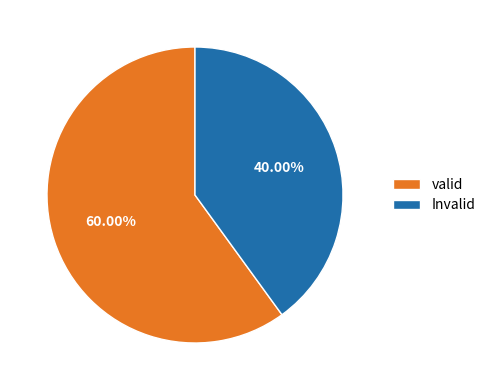

How many slices are in this pie chart?

2